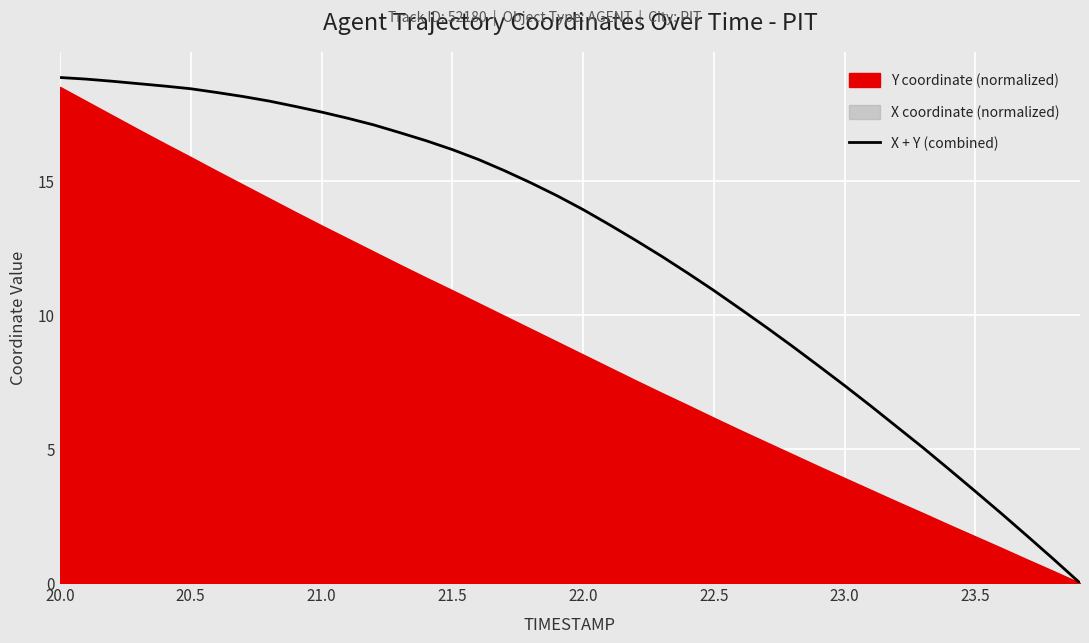

What is the average value?

12.4